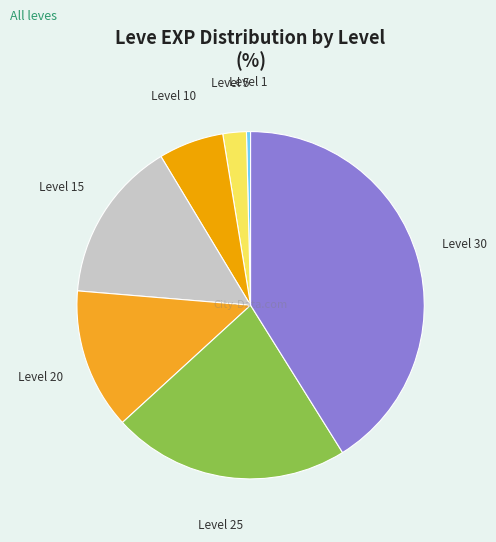

Does Level 5 account for over 50% of the chart?

No